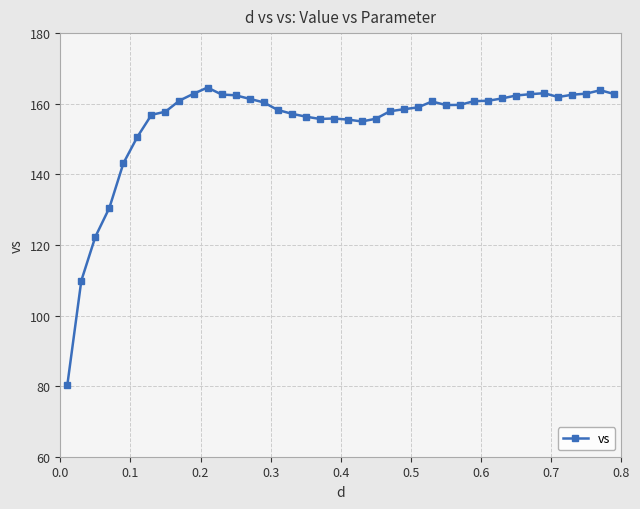

What is the minimum value shown in the chart?

80.2